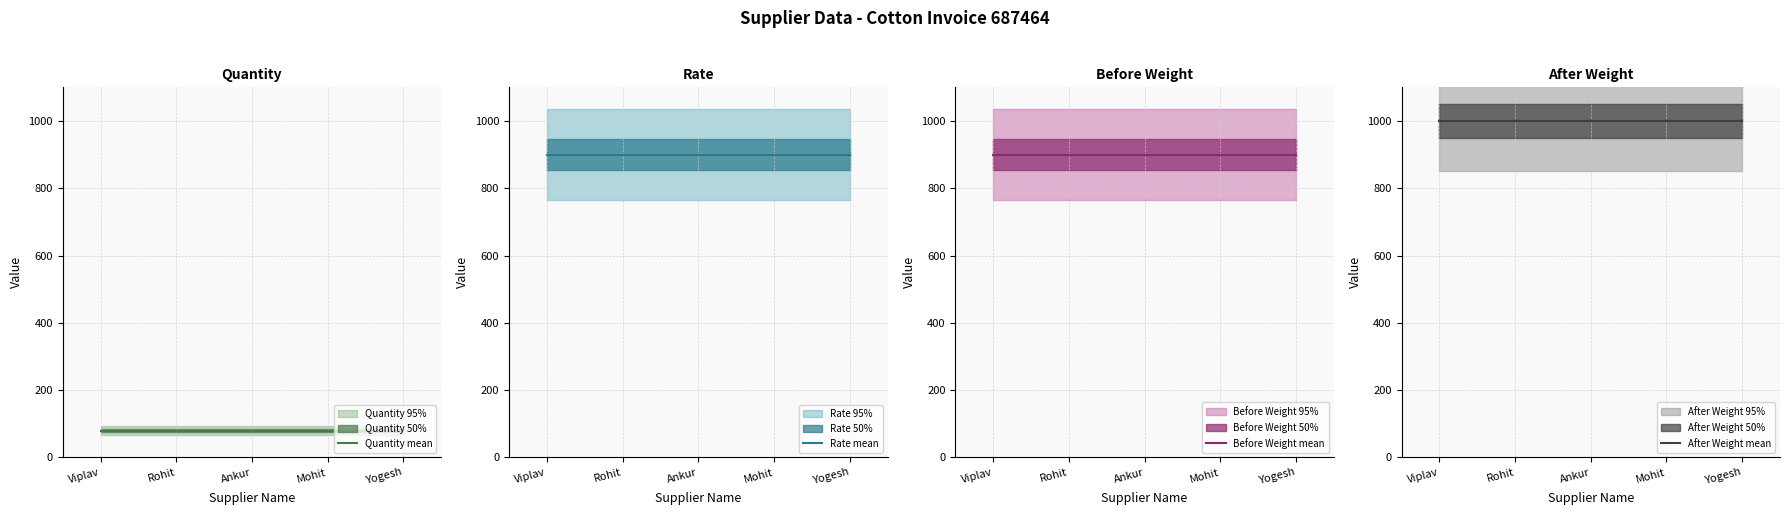

The value of Before Weight mean at Yogesh is 1304. True or false?

False